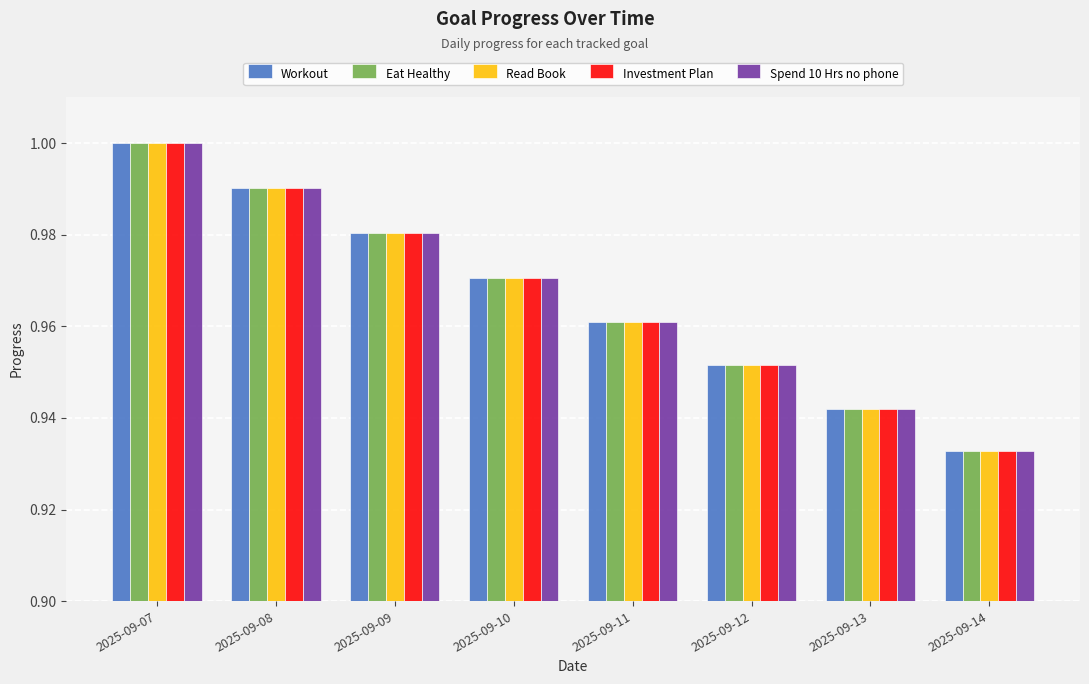

Which category has the highest value in the Eat Healthy series?

2025-09-07